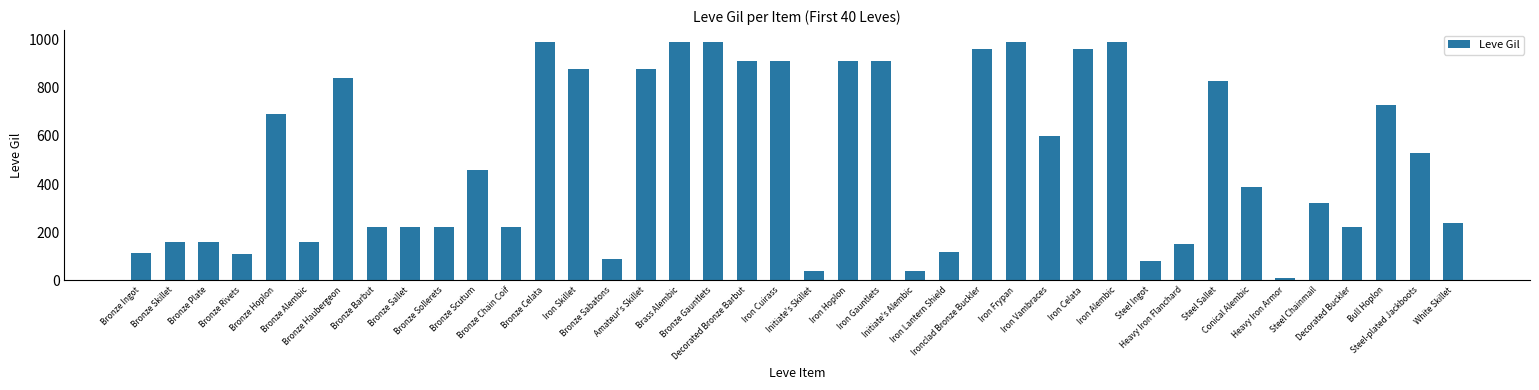

What position from the left is Iron Frypan?

27